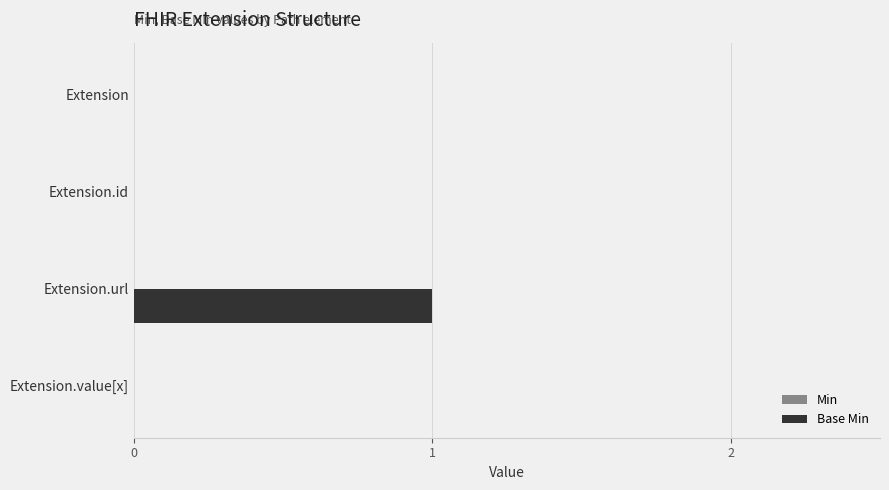

The chart shows a value of 0 at Extension.value[x]. True or false?

True